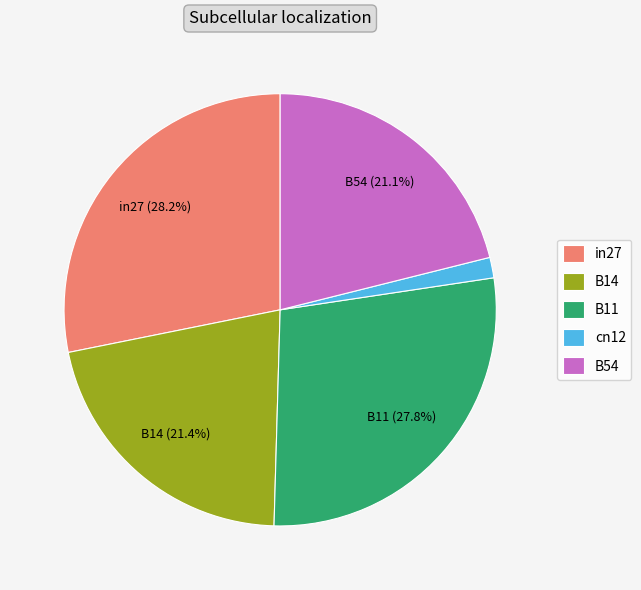

Combined, do in27 and cn12 account for over 50%?

No